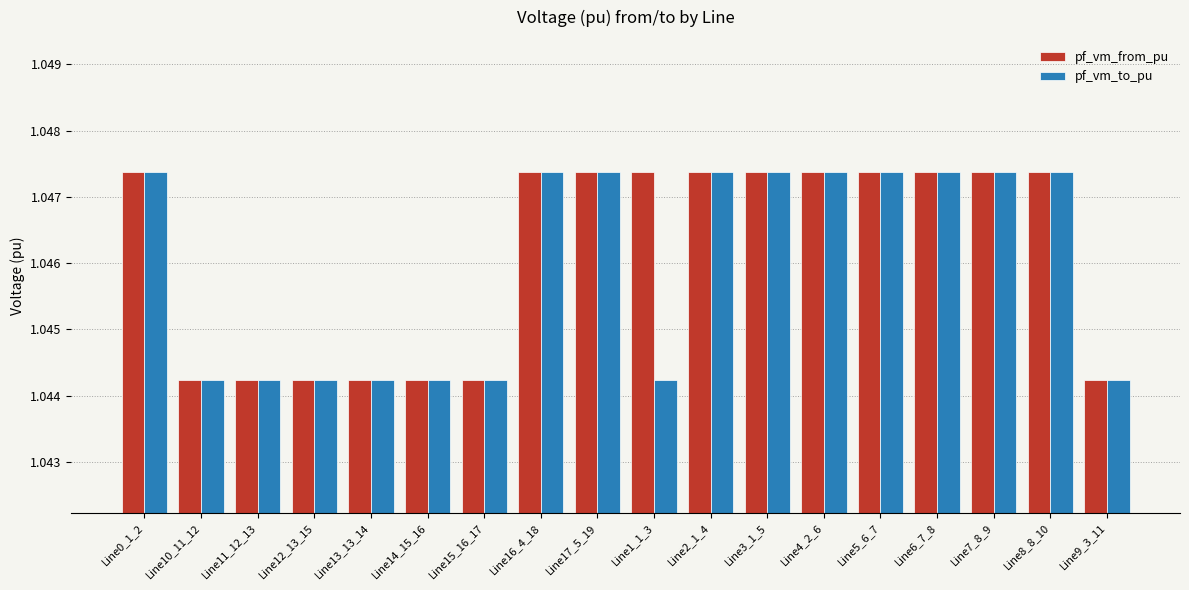

How many pf_vm_to_pu values are between 1 and 2?

18